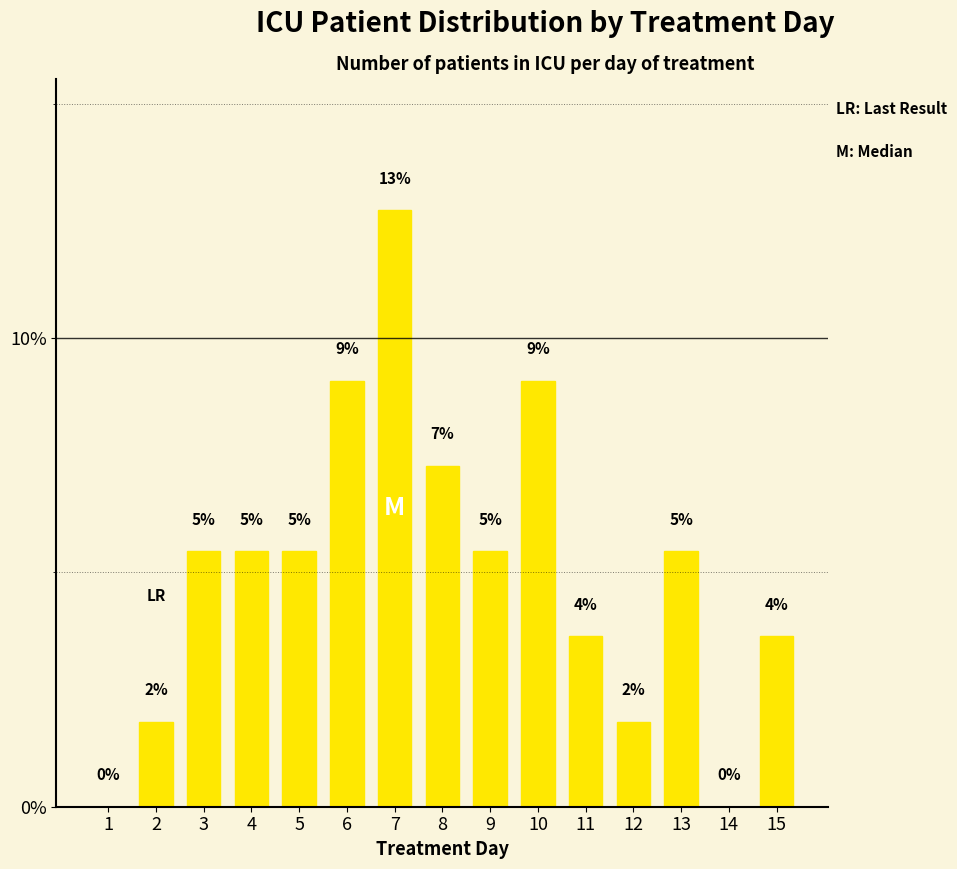

List the labels in order of value, smallest first.

1, 14, 2, 12, 11, 15, 3, 4, 5, 9, 13, 8, 6, 10, 7